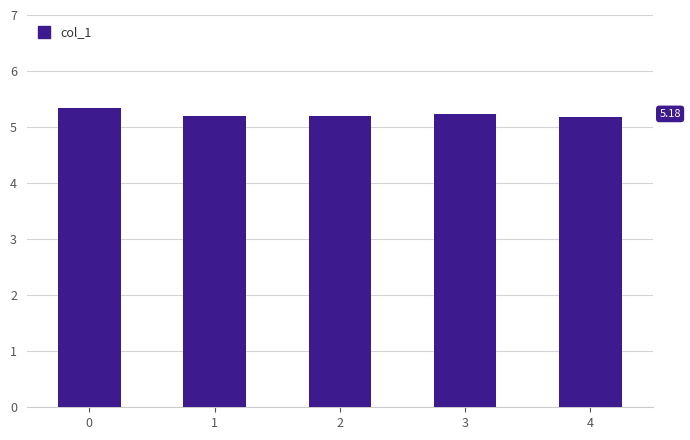

The value at 0 is 2.5. True or false?

False